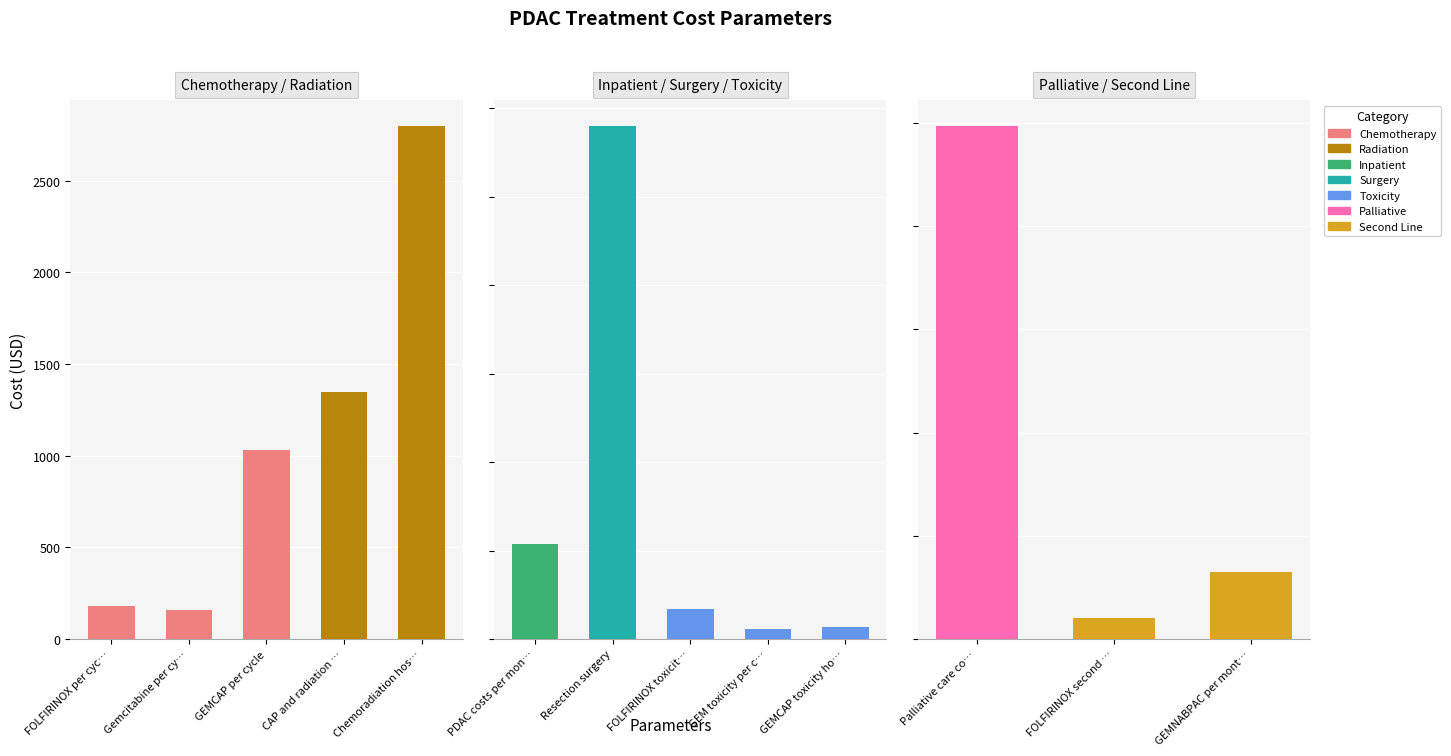

Rank the categories by value from highest to lowest.

Palliative care cost, Resection surgery, GEMNABPAC per month, PDAC costs per month (inpatient), FOLFIRINOX second line per month, Chemoradiation hospitalization costs, FOLFIRINOX toxicity hospitalization, CAP and radiation per month, GEMCAP per cycle, GEMCAP toxicity hospitalization, GEM toxicity per cycle, FOLFIRINOX per cycle, Gemcitabine per cycle